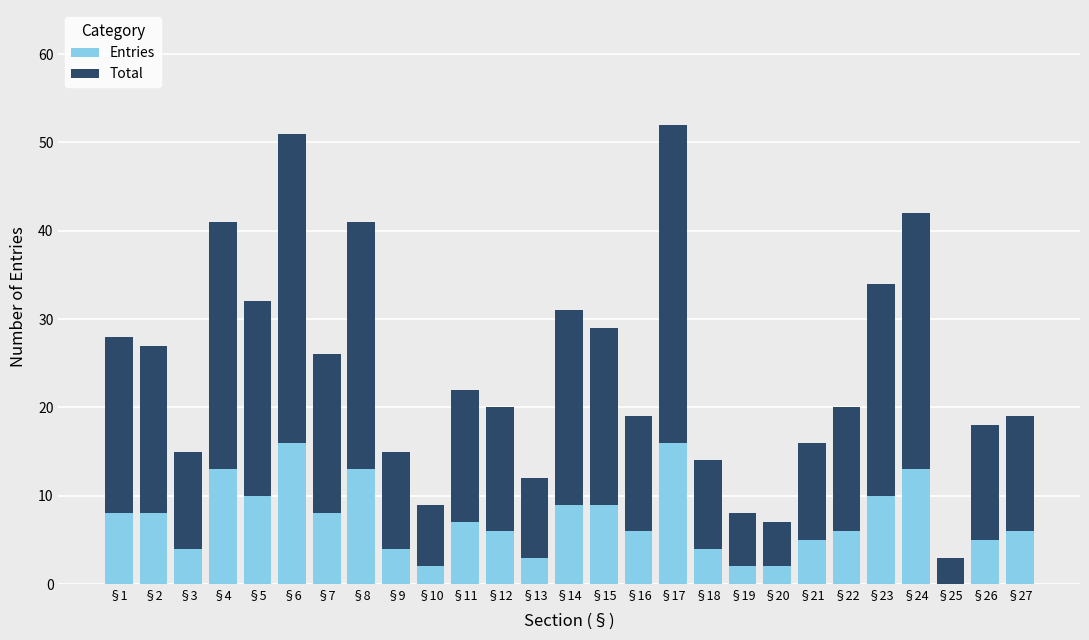

The Entries series shows 4 at §11. True or false?

False